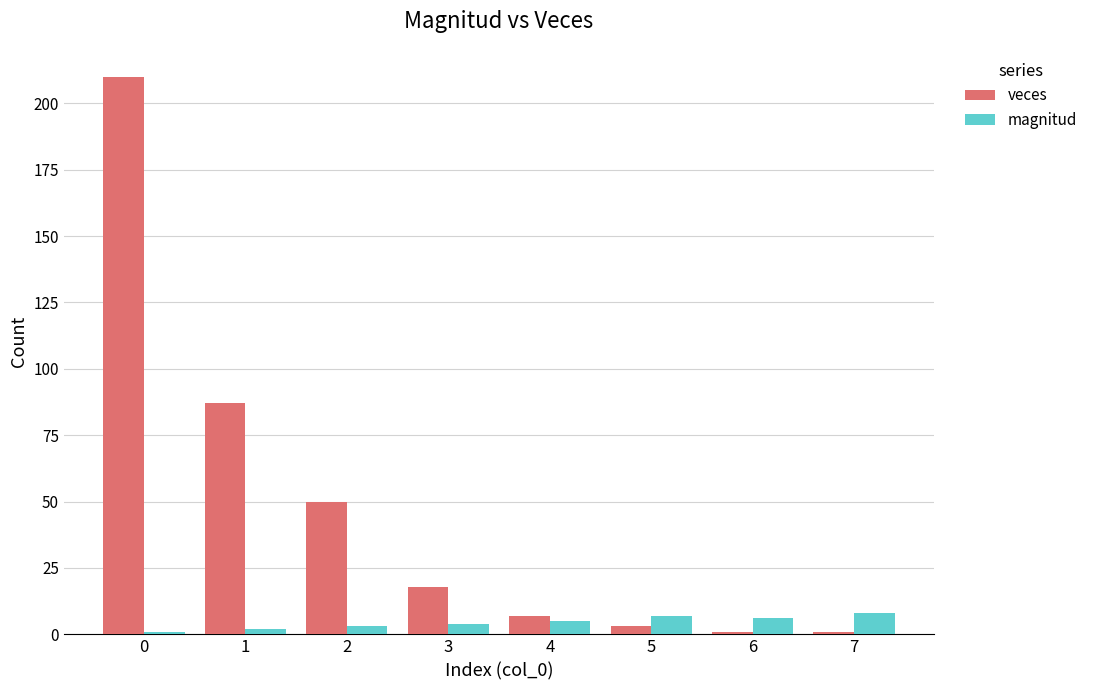

What is the spread (max minus min) of values at 0?

209